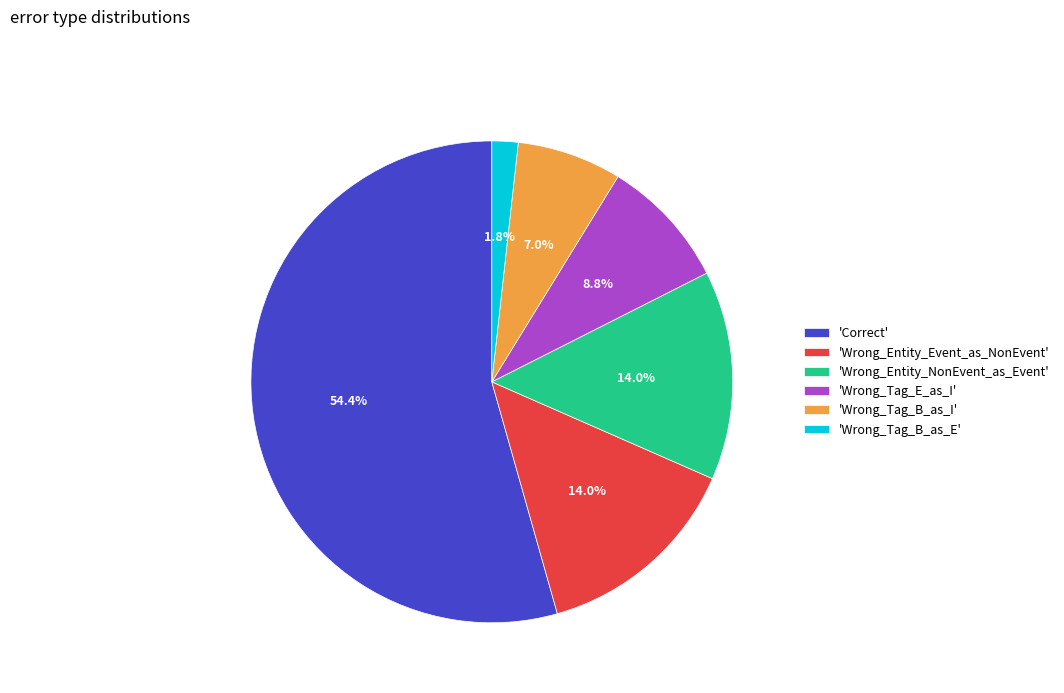

Which slice is the smallest?

'Wrong_Tag_B_as_E'